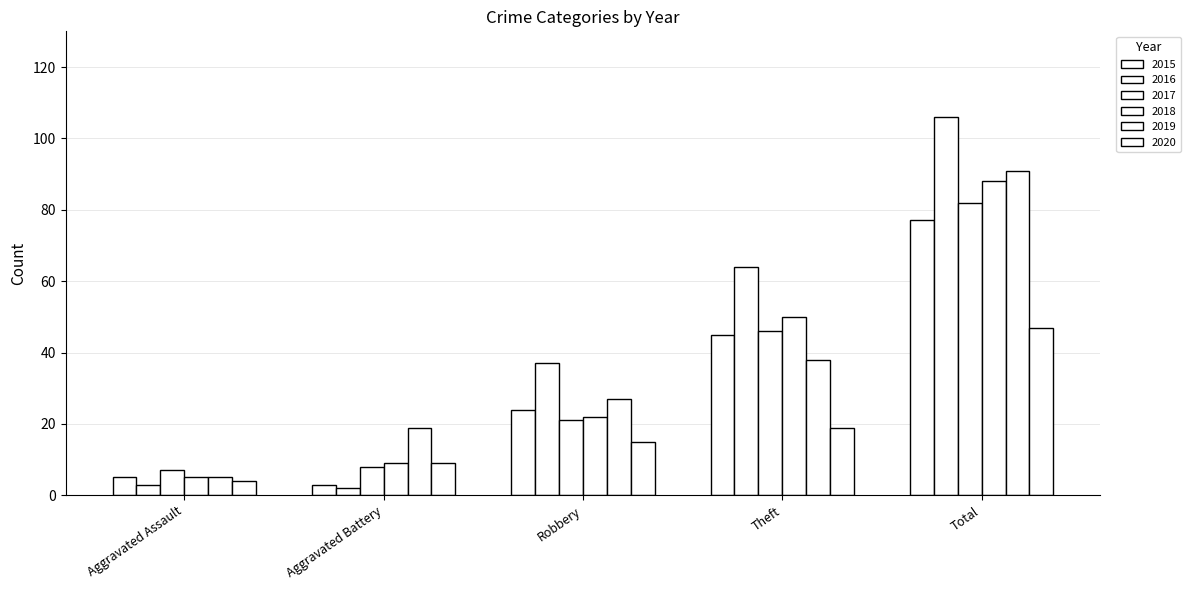

What is the value of the 2018 bar at the 1st from the left?

5